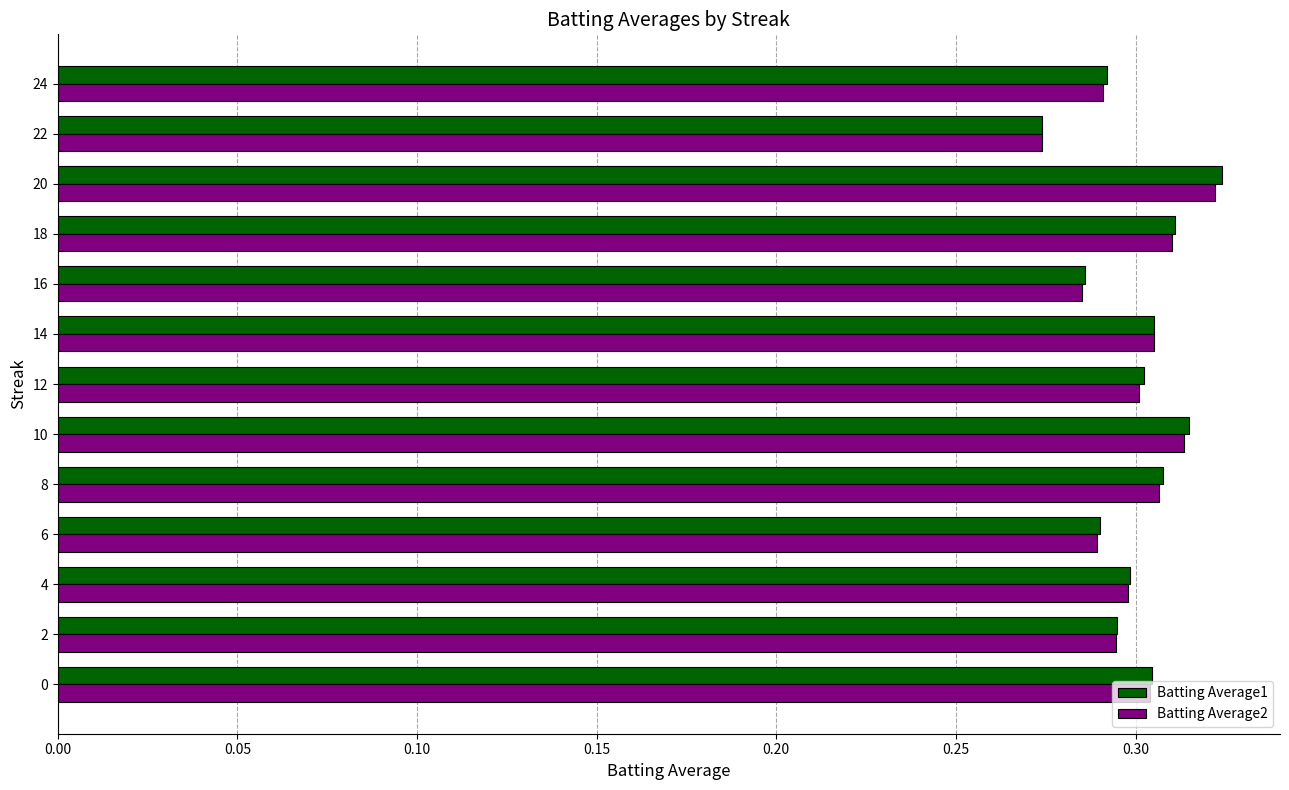

How many data points does each series have?

13